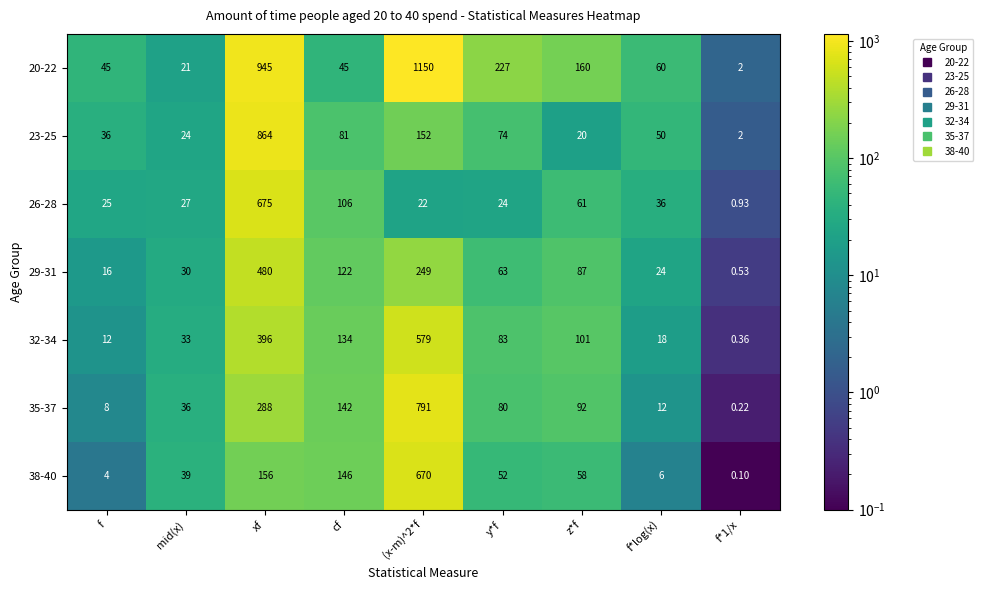

At which category is the sum across all series the highest?

xf